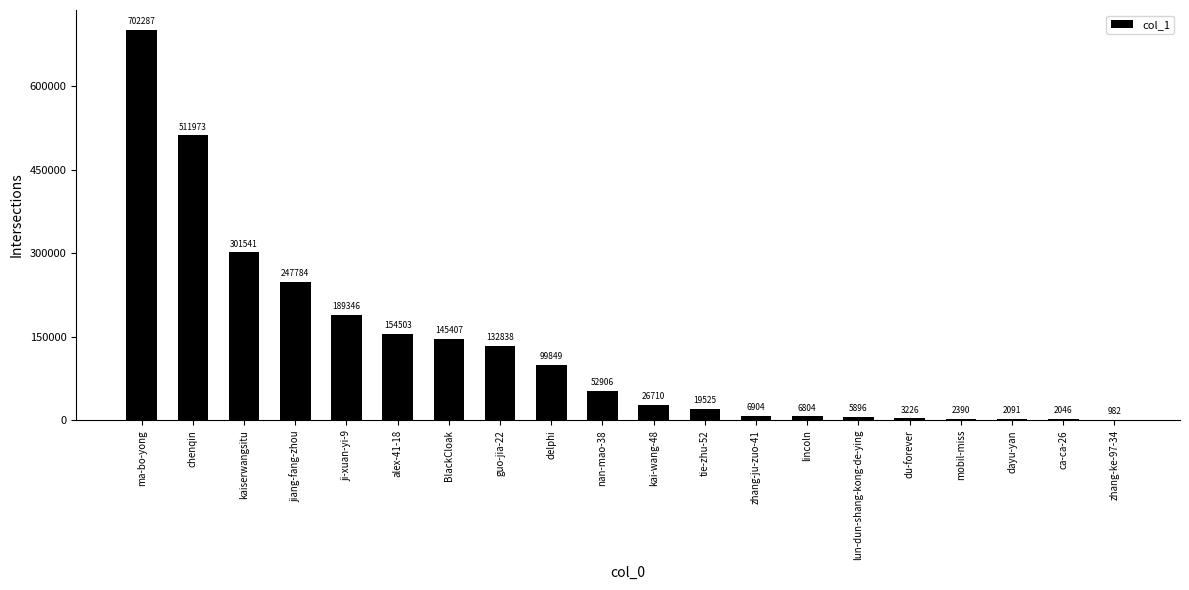

What is the sum of all values?

2615008